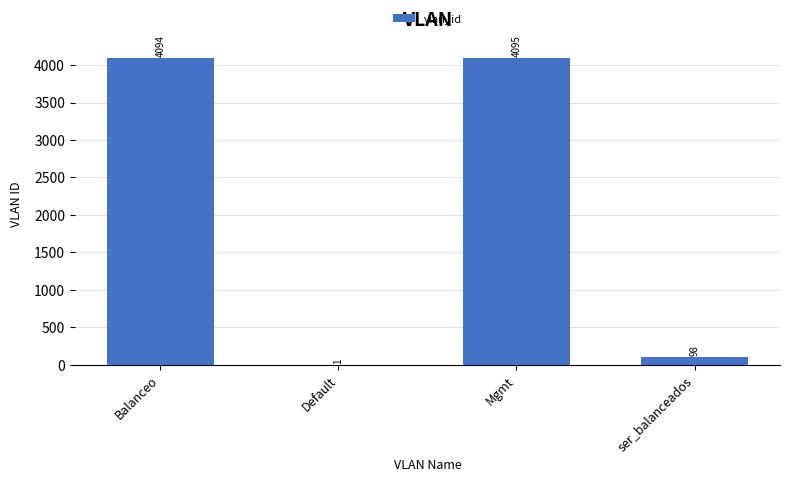

The chart shows a value of 98 at ser_balanceados. True or false?

True